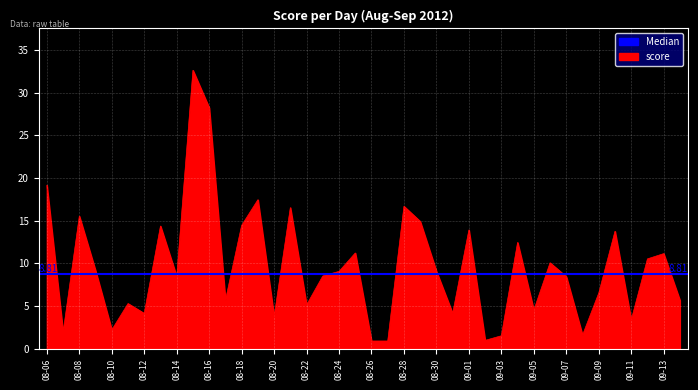

Is it true that the value at 2012-08-29 is 5.7?

False